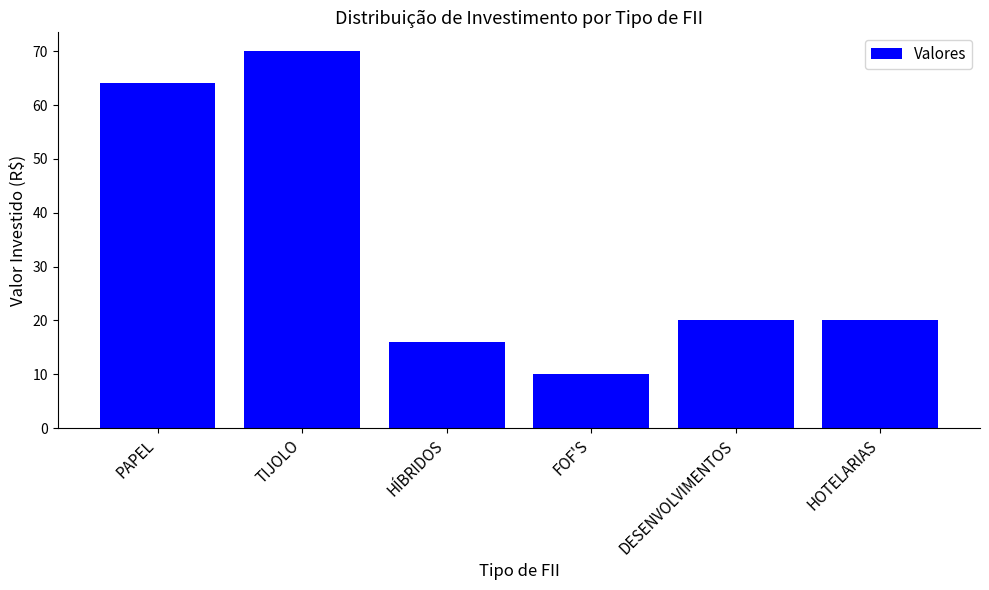

Where does the data first go above 20?

PAPEL